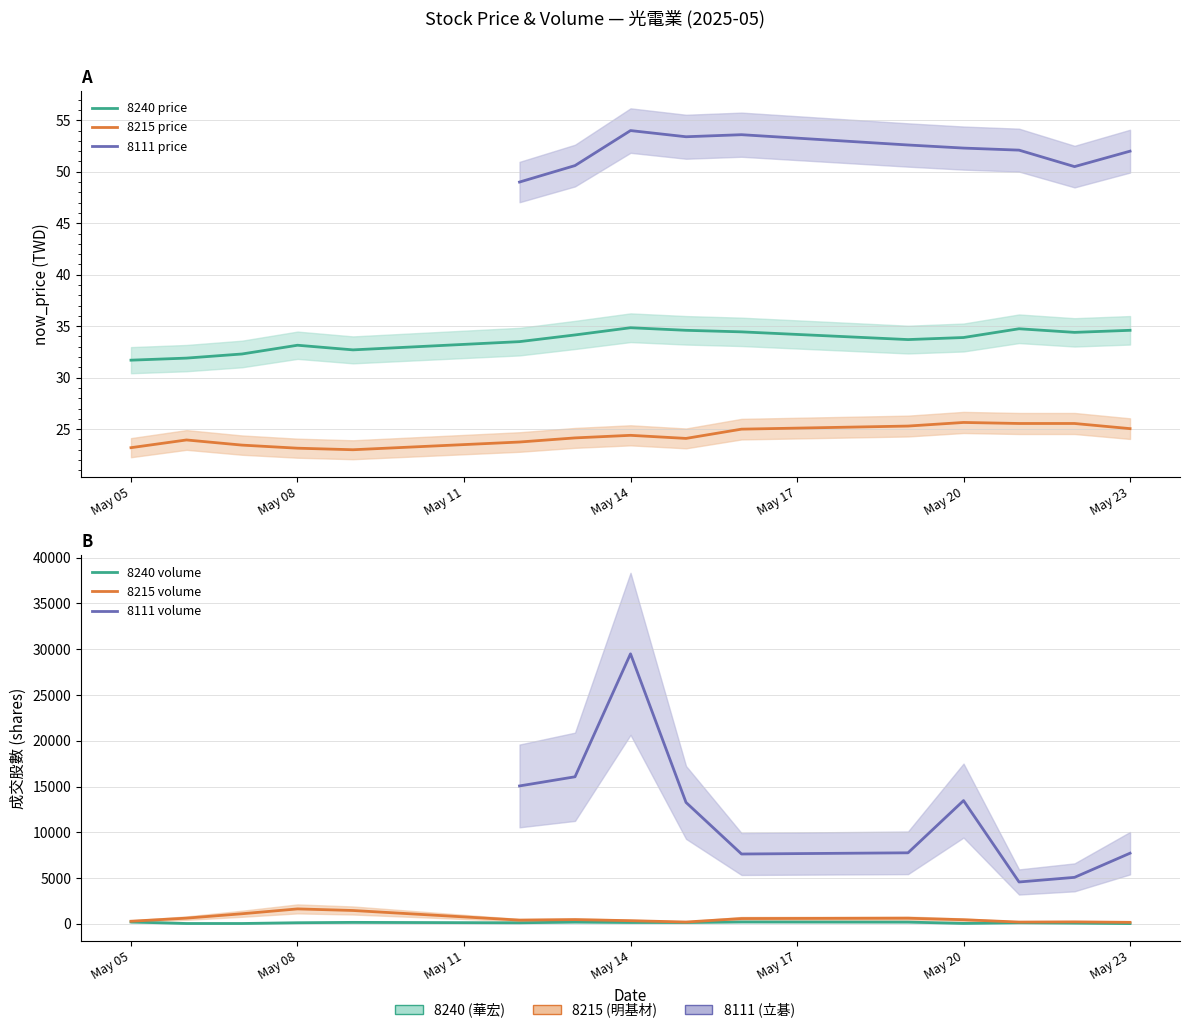

What is the sum of all 8111_qty values?

120161.0